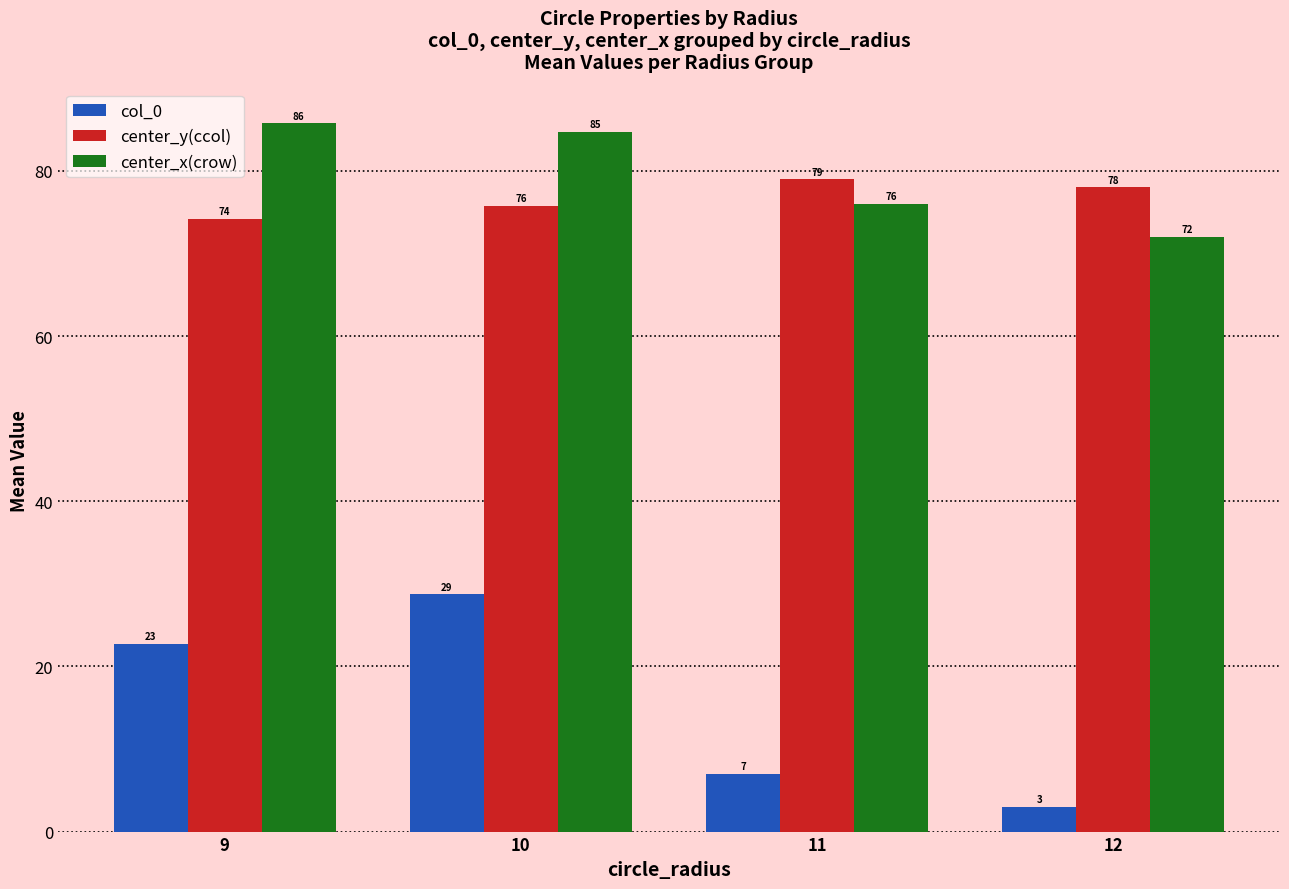

What is the value of the center_x(crow) bar at the 2nd from the left?

84.8